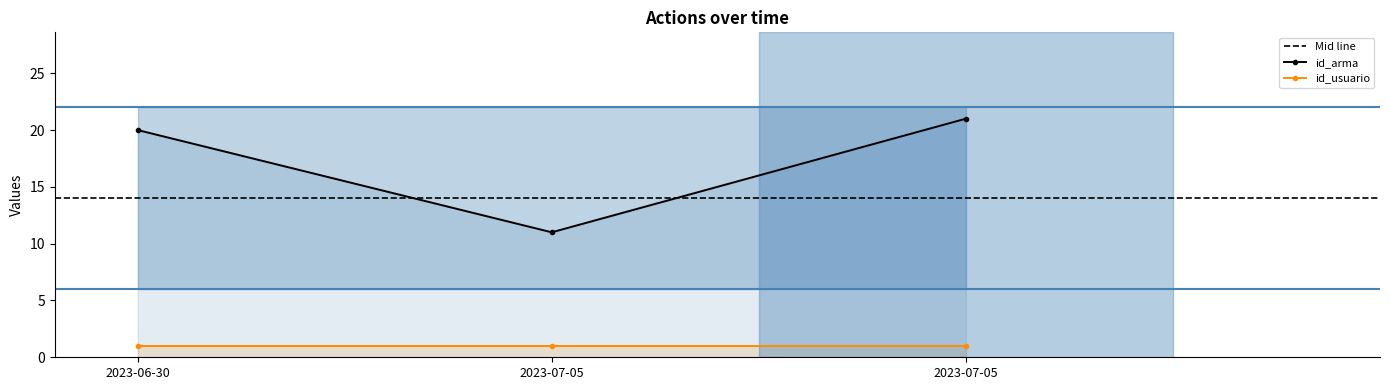

Reading left to right, transcribe all the data shown in this chart.

20	11	21